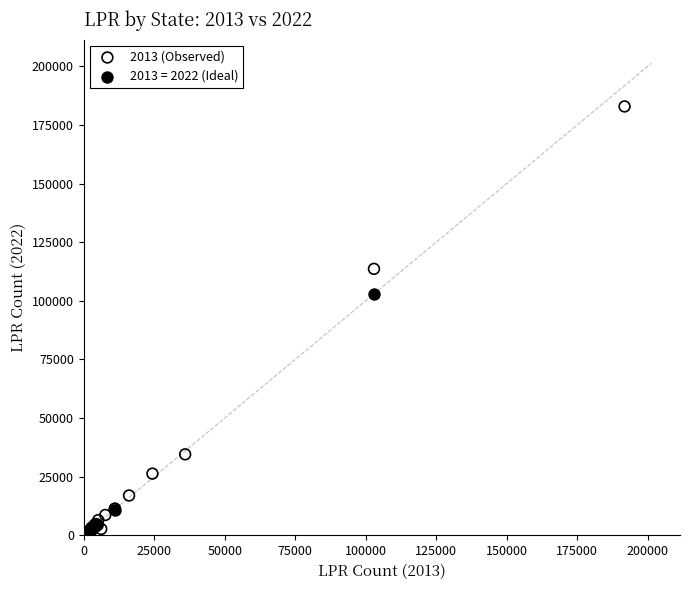

Which series has the largest Y range (max minus min)?

2013 (Observed)